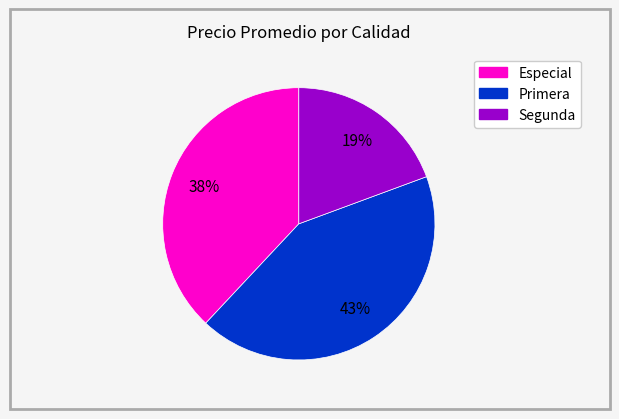

Does any single category account for the majority?

No